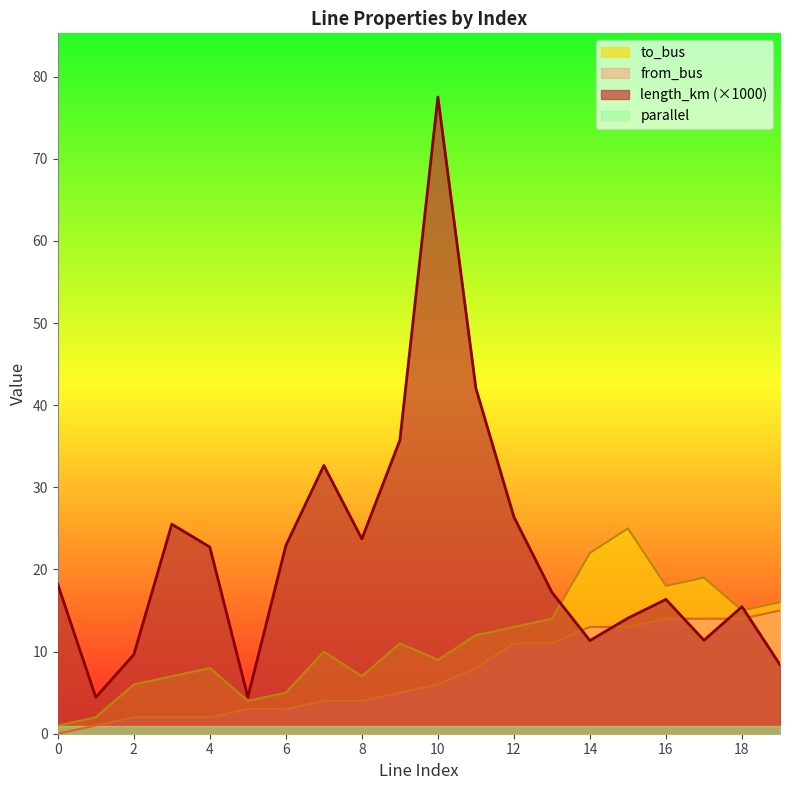

Reading right to left, transcribe all the data shown in this chart.

length_km: 19=8.4	18=15.5	17=11.4	16=16.4	15=14.1	14=11.3	13=17.2	12=26.4	11=42.0	10=77.5	9=35.7	8=23.7	7=32.7	6=22.9	5=4.5	4=22.7	3=25.5	2=9.6	1=4.4	0=18.2
from_bus: 19=15.0	18=14.0	17=14.0	16=14.0	15=13.0	14=13.0	13=11.0	12=11.0	11=8.0	10=6.0	9=5.0	8=4.0	7=4.0	6=3.0	5=3.0	4=2.0	3=2.0	2=2.0	1=1.0	0=0.0
to_bus: 19=16.0	18=15.0	17=19.0	16=18.0	15=25.0	14=22.0	13=14.0	12=13.0	11=12.0	10=9.0	9=11.0	8=7.0	7=10.0	6=5.0	5=4.0	4=8.0	3=7.0	2=6.0	1=2.0	0=1.0